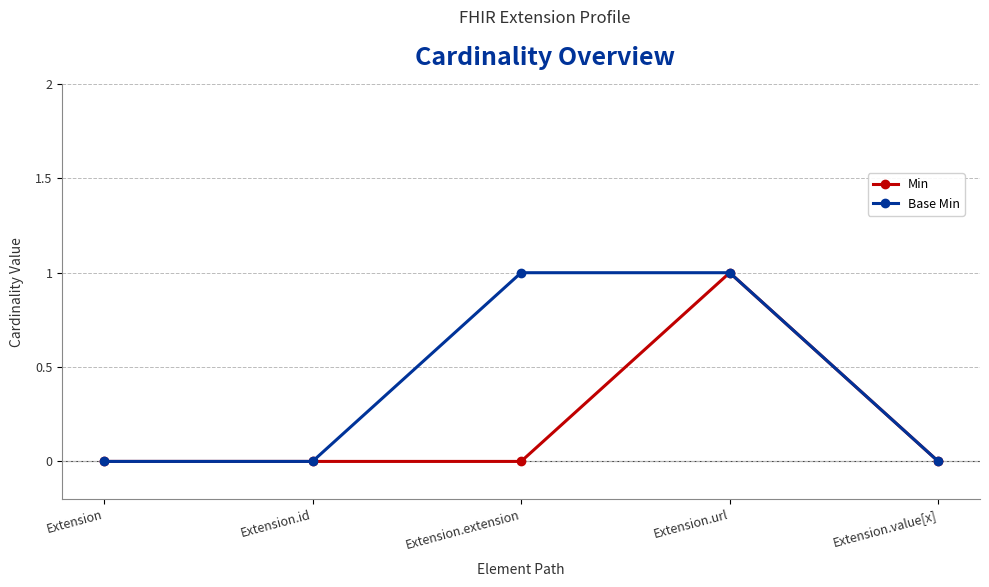

Reading left to right, list all the values displayed in this chart.

Min: 0	0	0	1	0
Base Min: 0	0	1	1	0